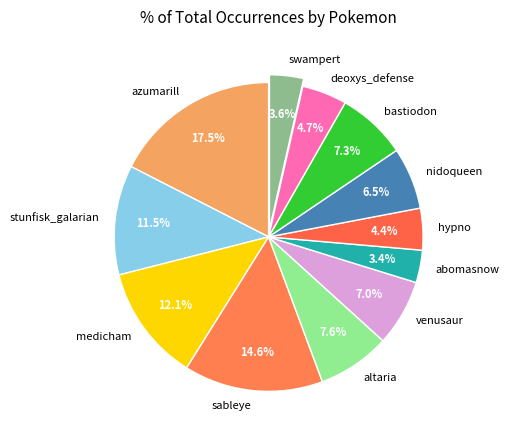

Which has a higher value, stunfisk_galarian or bastiodon?

stunfisk_galarian